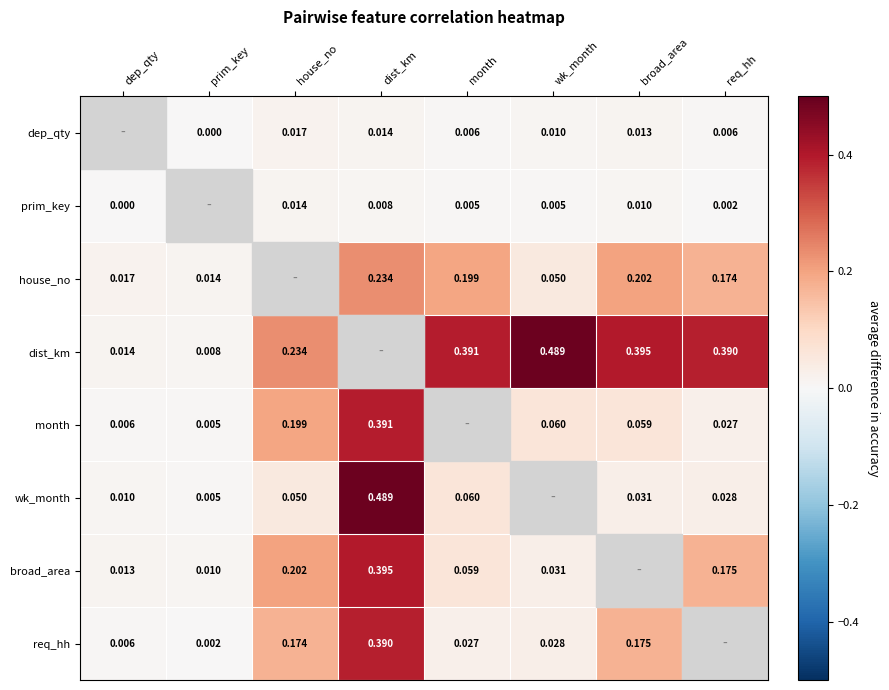

How many values in the house_no series exceed 0?

7